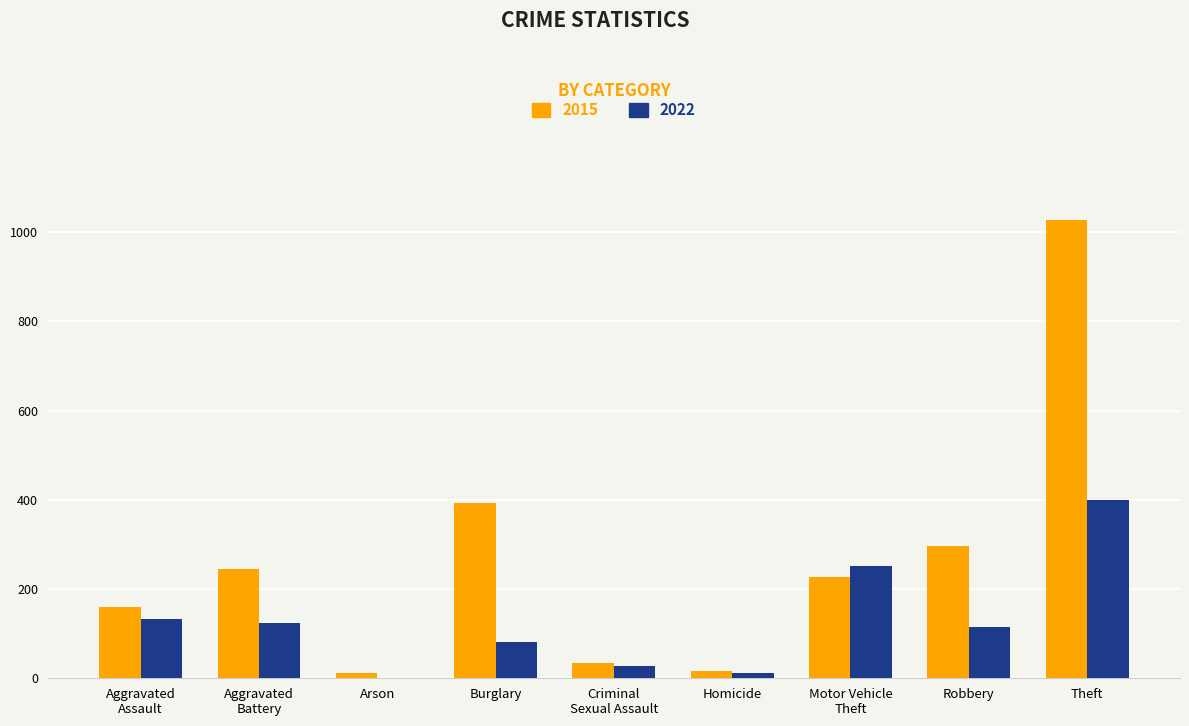

Which category has the highest value across all series?

Theft